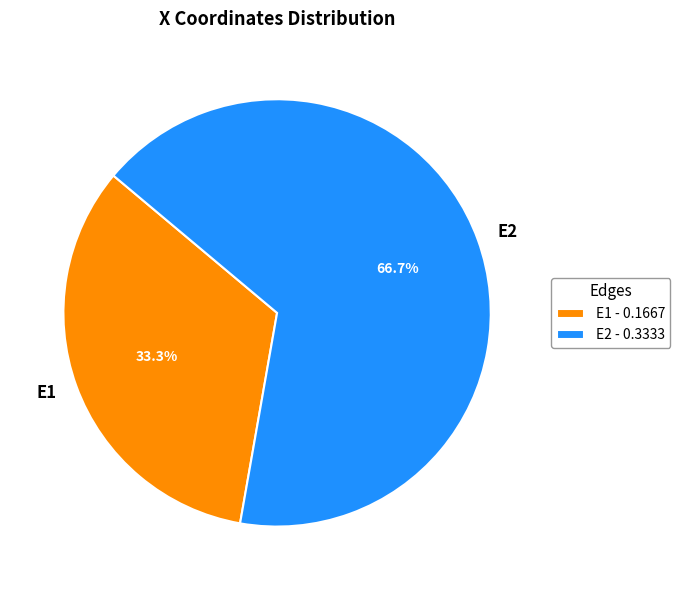

Rank the categories by value from highest to lowest.

E2, E1